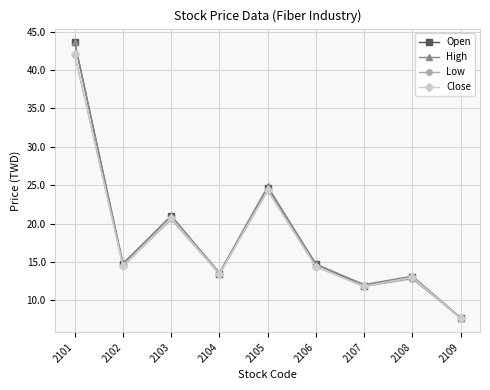

What is the difference between the maximum and minimum values in the Close series?

34.4